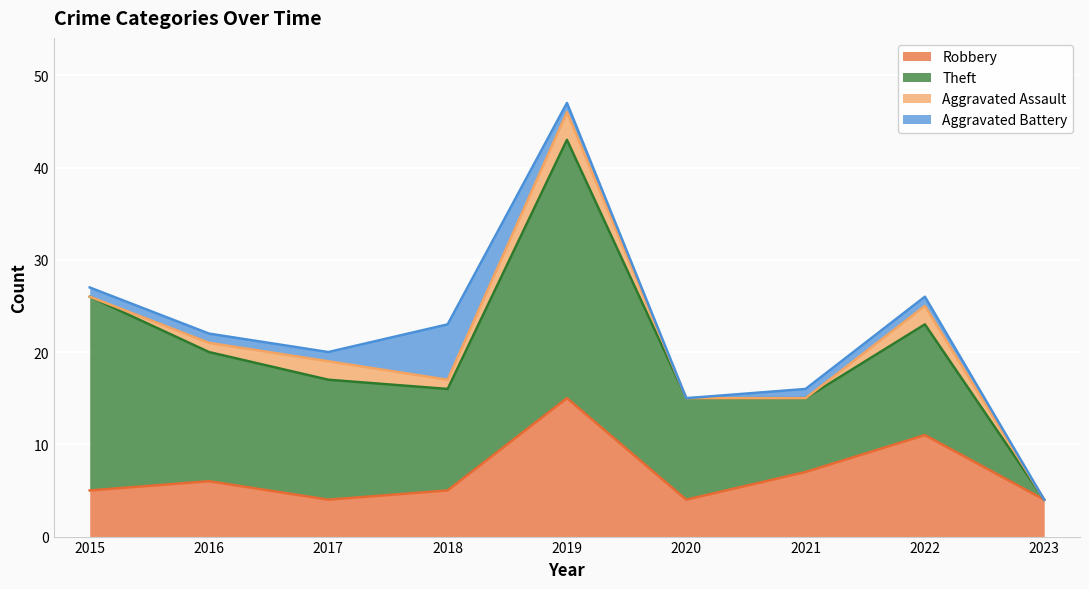

Does the chart display data point markers on the line(s)?

No